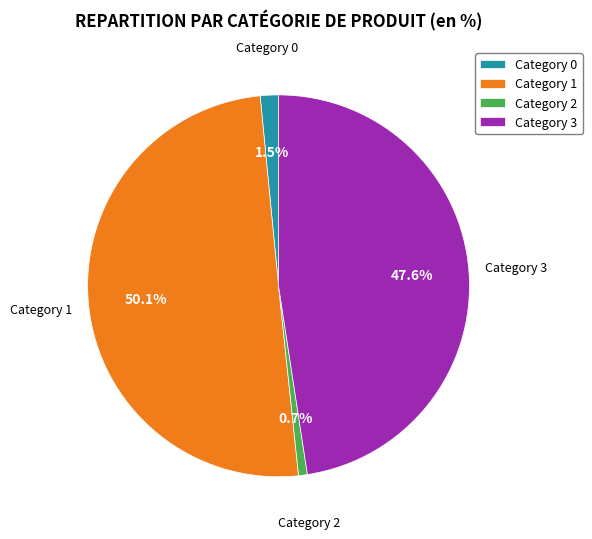

Does Category 2 represent more than half of the total?

No